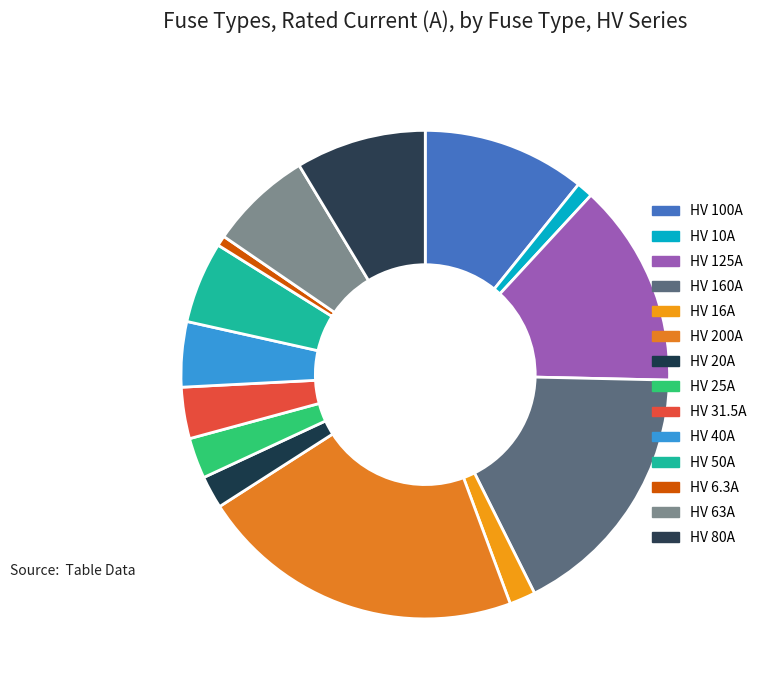

Is there any slice that represents more than half of the pie?

No